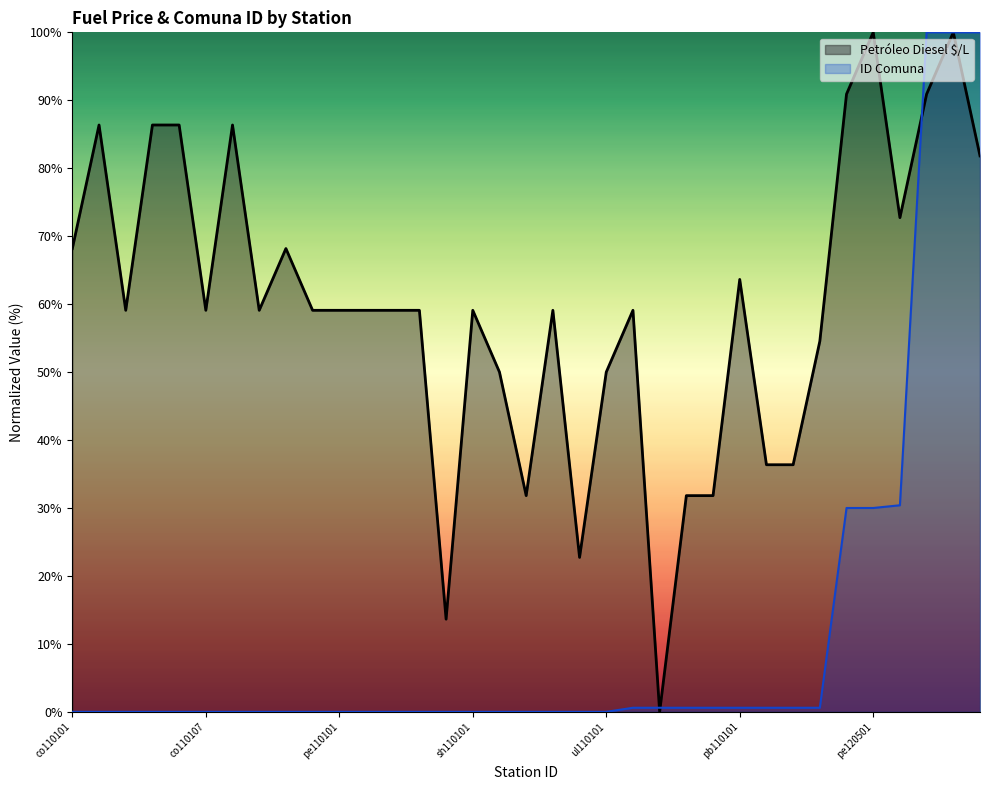

What is the value of the Petróleo Diesel $/L point at the 7th from the left?

86.4